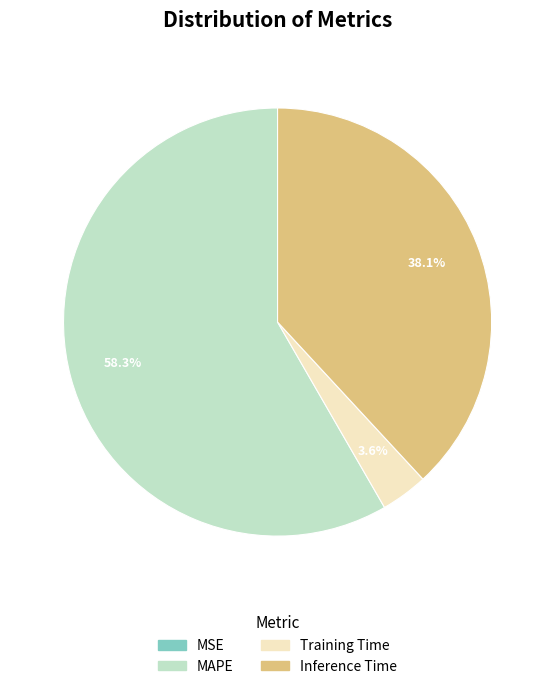

Do MAPE and Training Time together represent more than half of the pie?

Yes